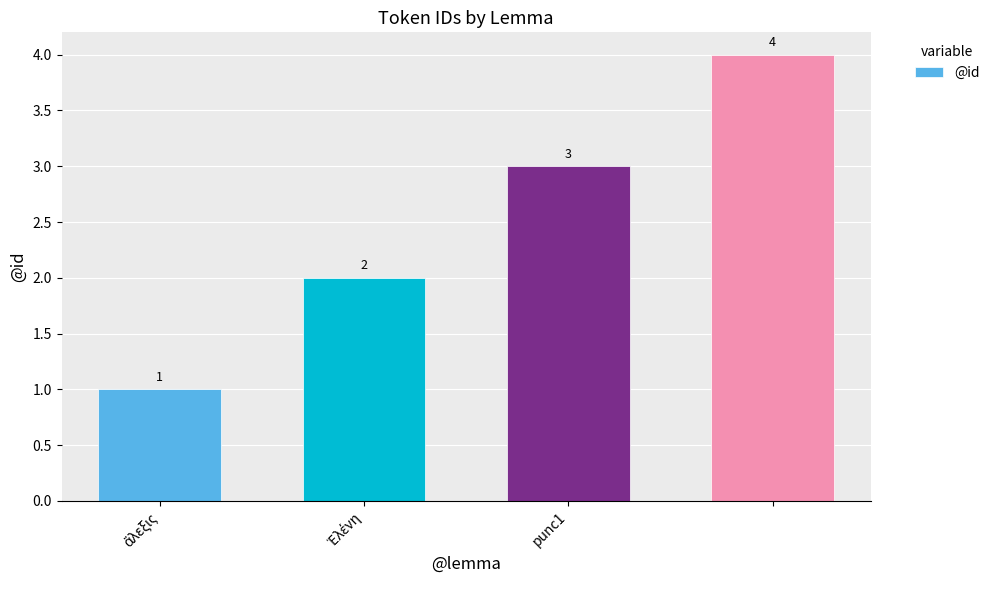

What is the value of the 3rd bar from the left?

3